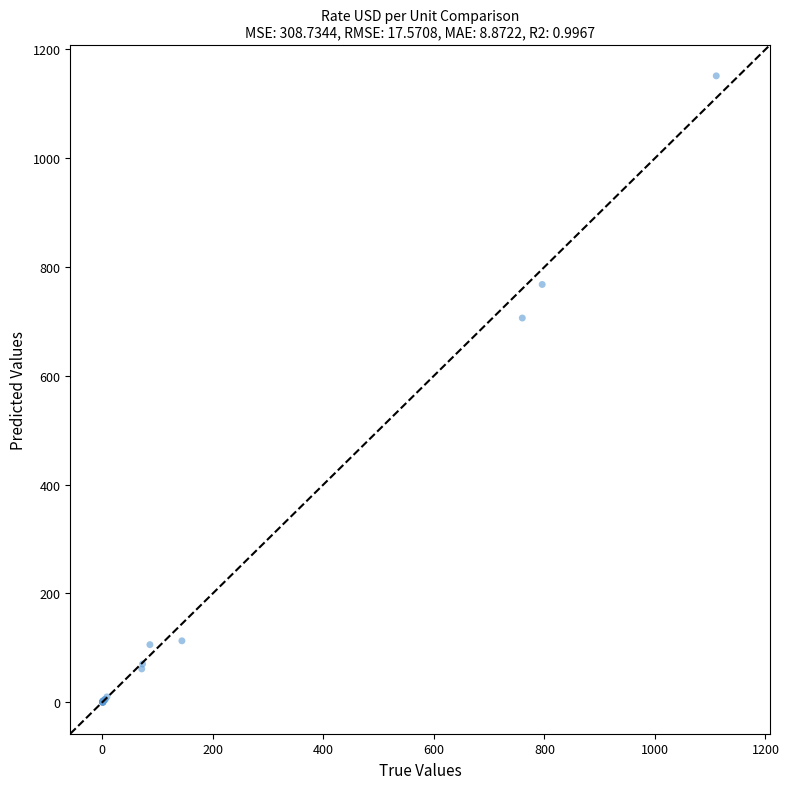

What Y value in the scatter plot is closest to 575?

706.2